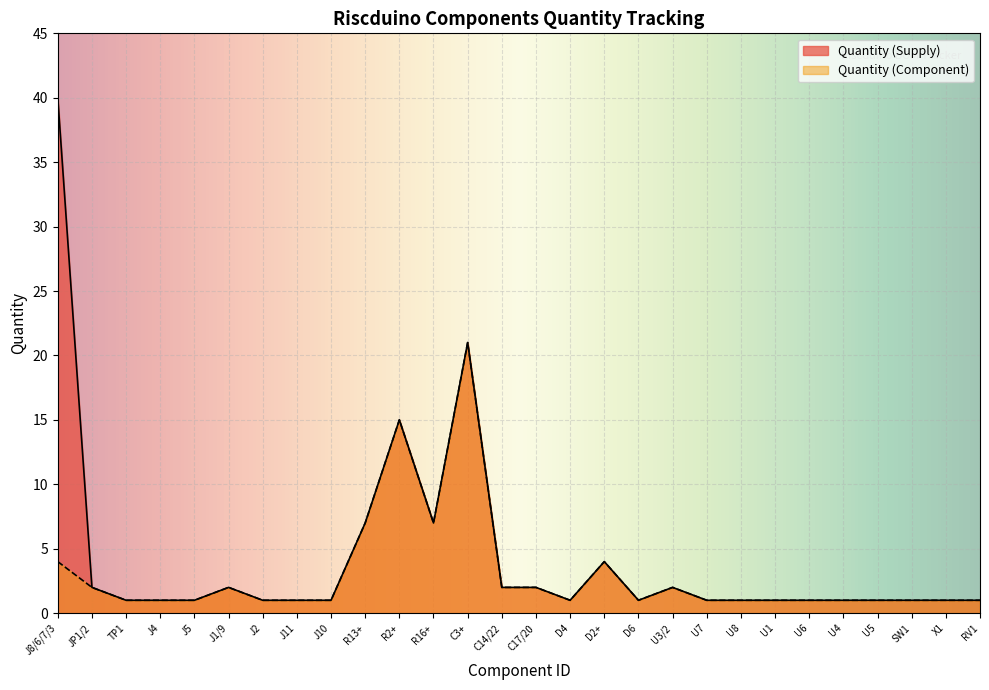

How many categories are shown in the chart?

28